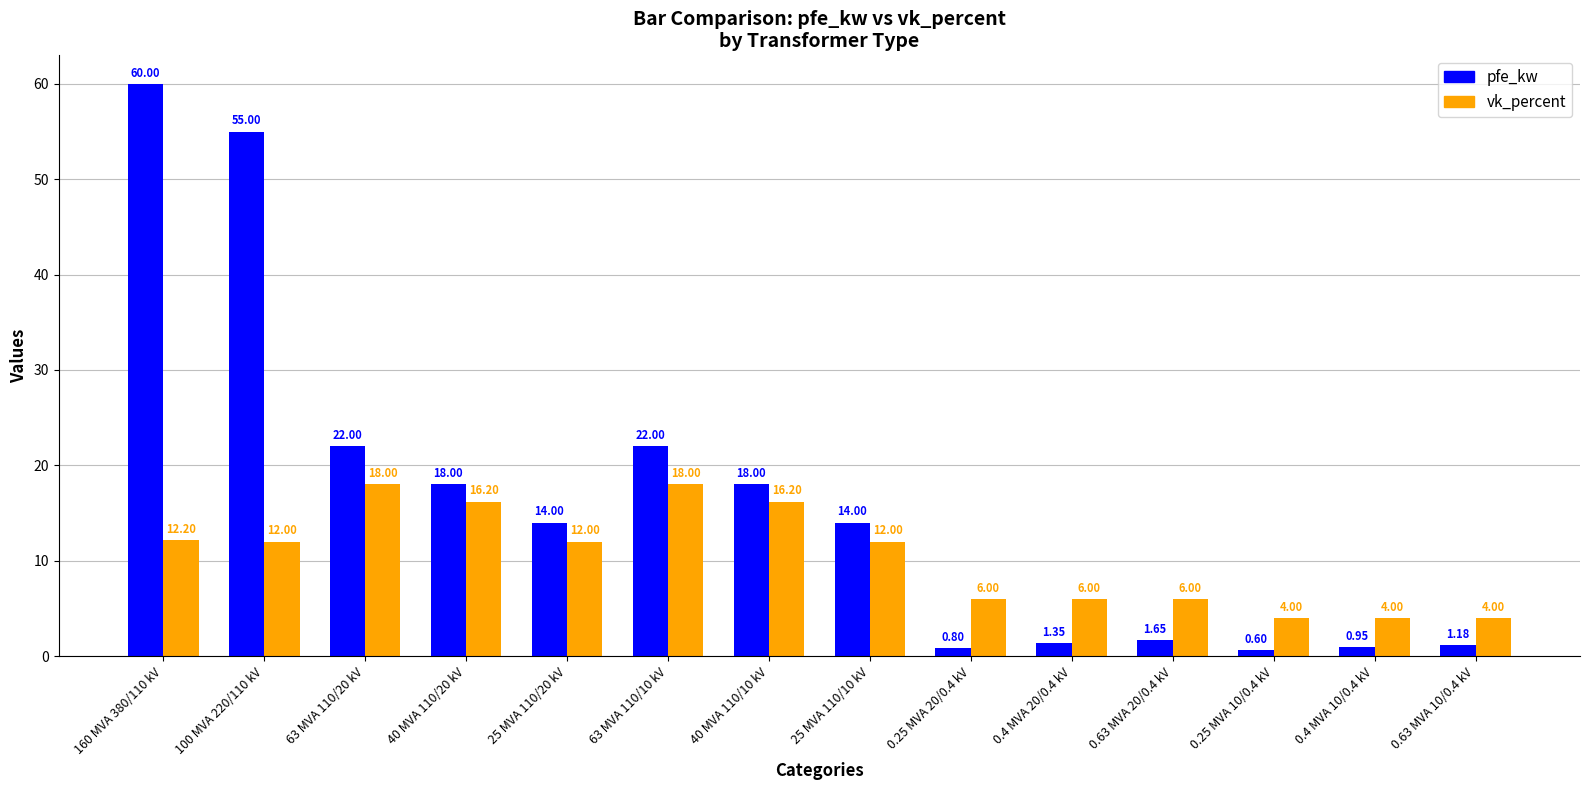

What is the approximate value of vk_percent at 100 MVA 220/110 kV?

12.0